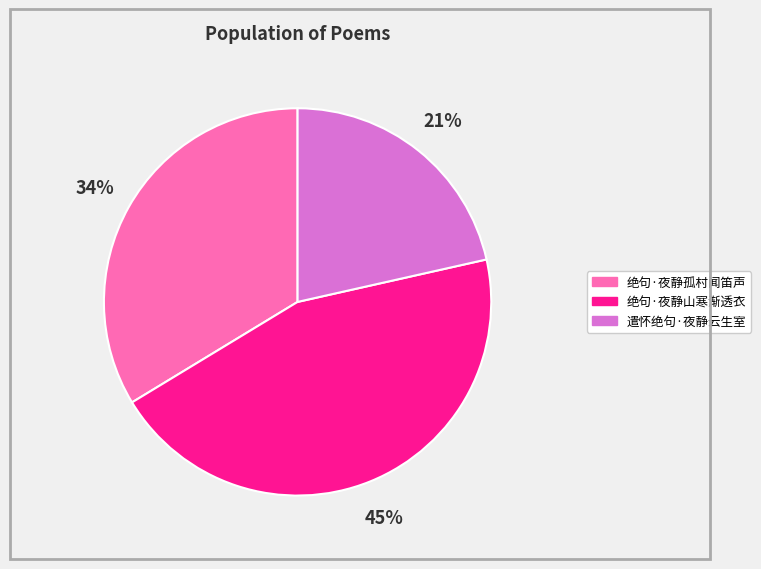

Does any single category account for the majority?

No